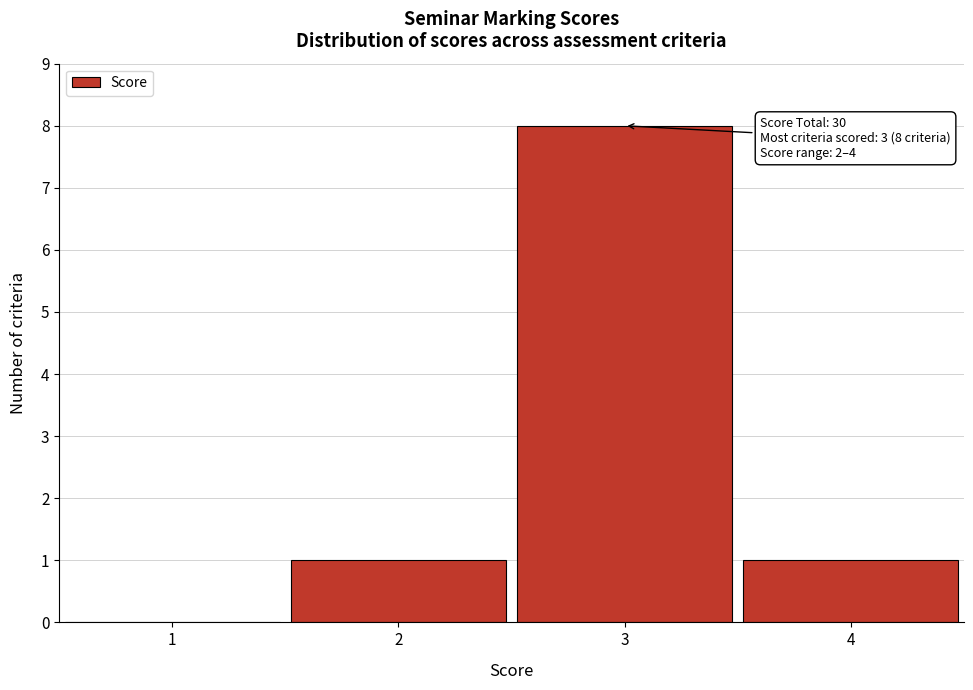

Which range on the x-axis has the tallest bar?

2.5 to 3.5